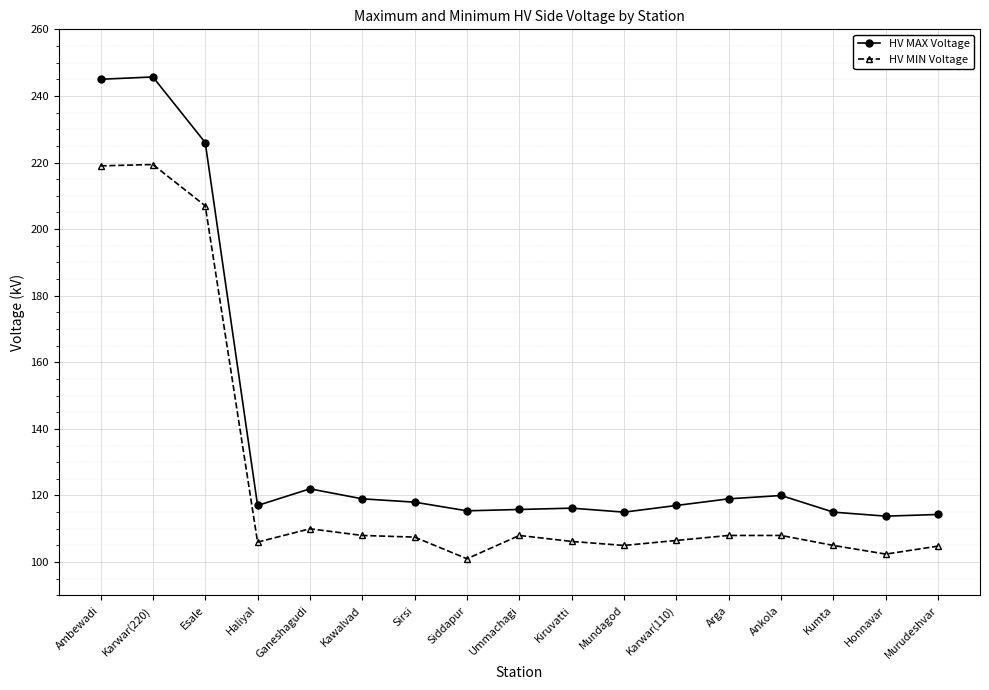

Where is HV MIN Voltage nearest to the value 160?

Esale